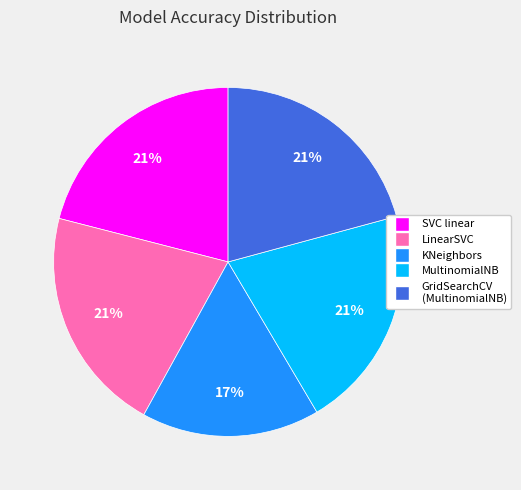

Is there a majority slice in this chart?

No